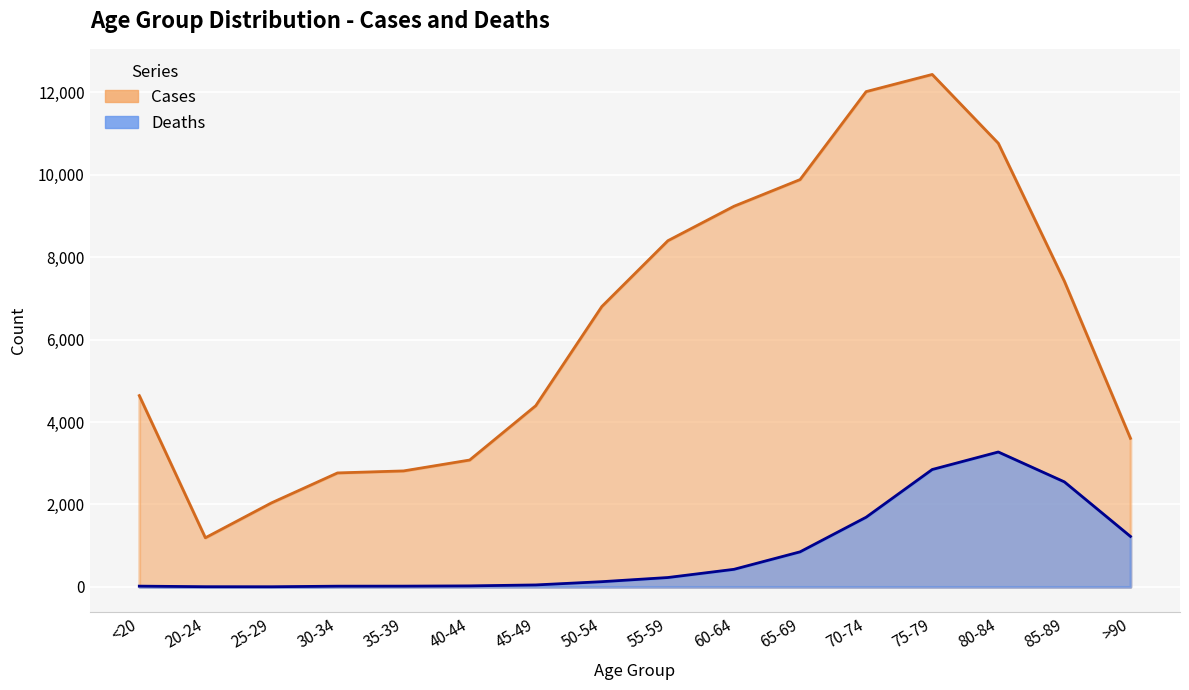

Reading left to right, extract all data points from this chart.

Deaths: <20=18	20-24=4	25-29=3	30-34=17	35-39=18	40-44=24	45-49=47	50-54=126	55-59=227	60-64=426	65-69=850	70-74=1690	75-79=2848	80-84=3273	85-89=2548	>90=1224
Cases: <20=4641	20-24=1191	25-29=2038	30-34=2765	35-39=2814	40-44=3078	45-49=4396	50-54=6803	55-59=8400	60-64=9236	65-69=9883	70-74=12018	75-79=12434	80-84=10764	85-89=7417	>90=3604